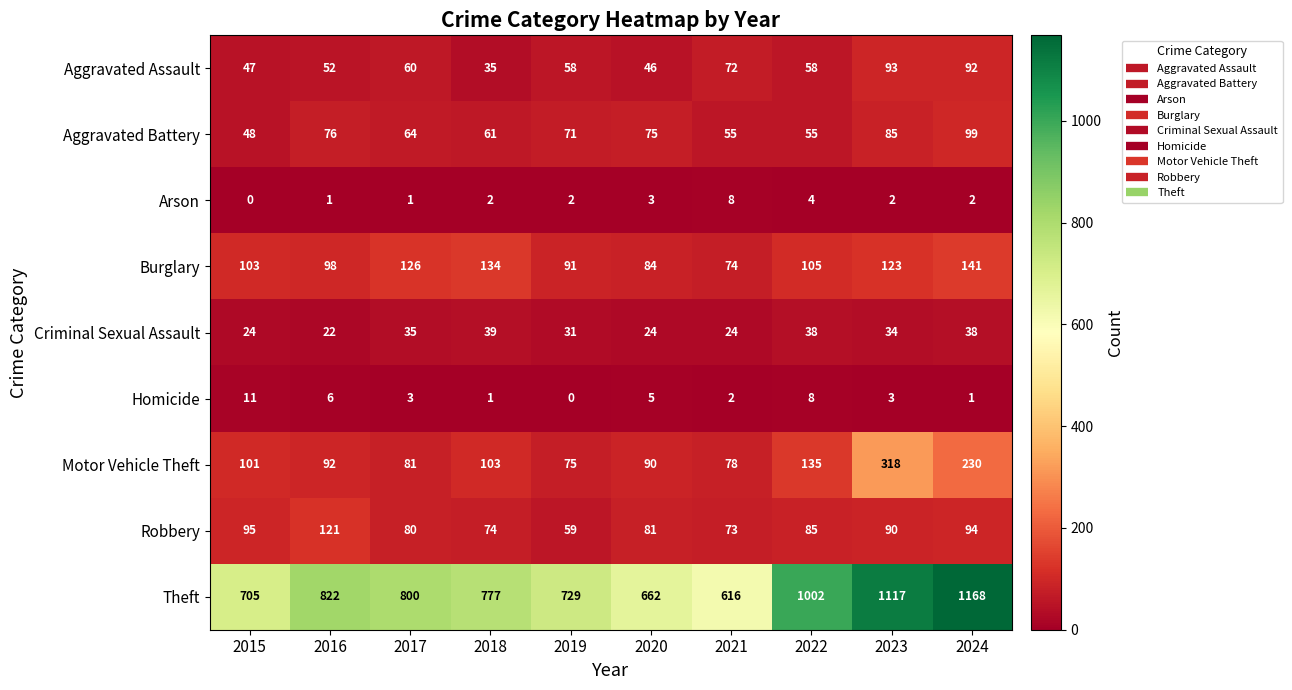

What is the greatest value displayed?

1168